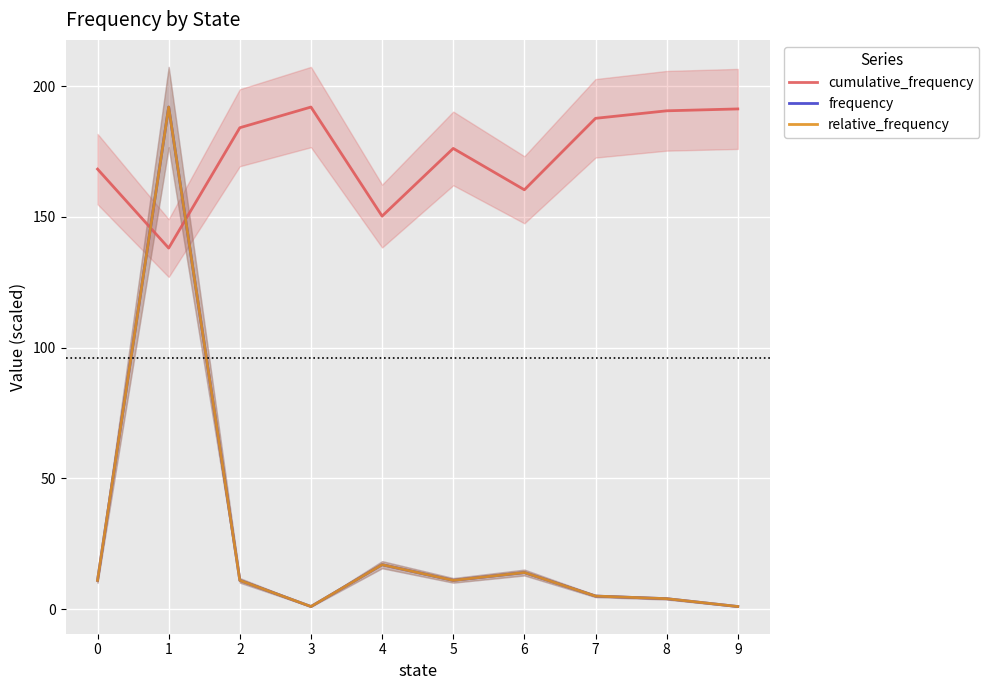

What is the value of the frequency point at the 5th from the left?

17.0